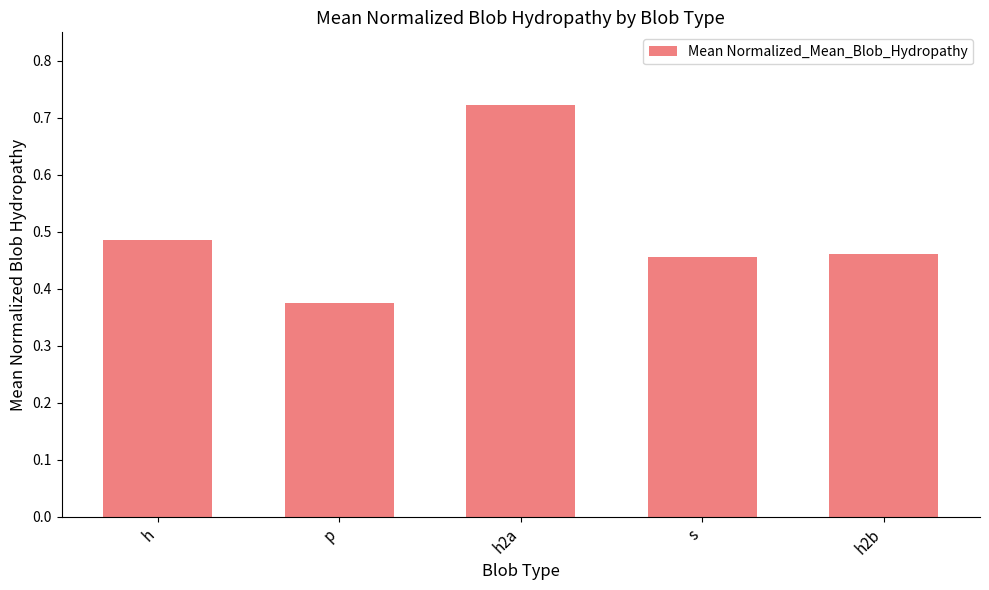

What is the sum of the values at h2b and p?

0.8